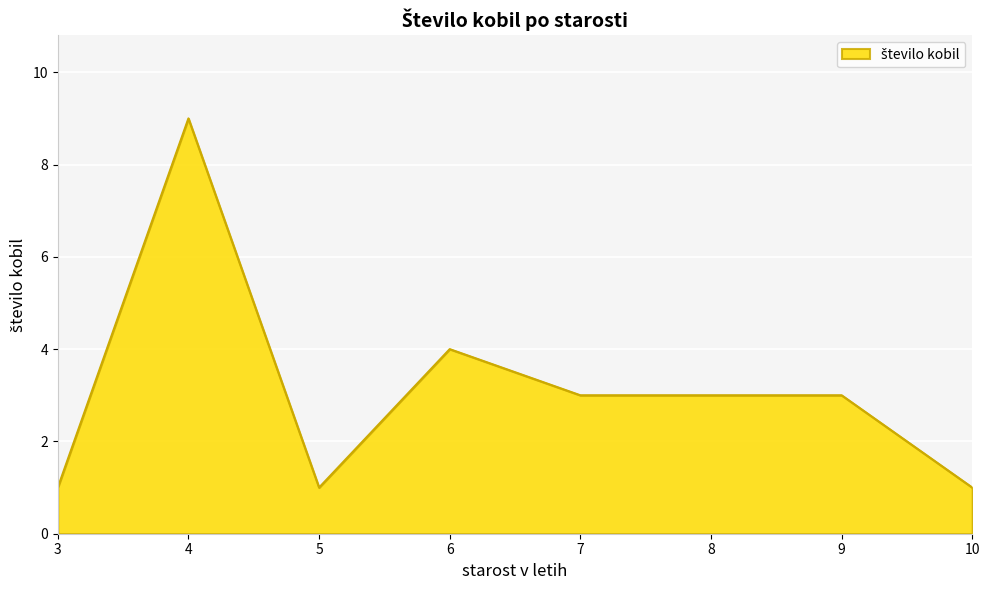

What is the difference between the maximum and minimum values?

8